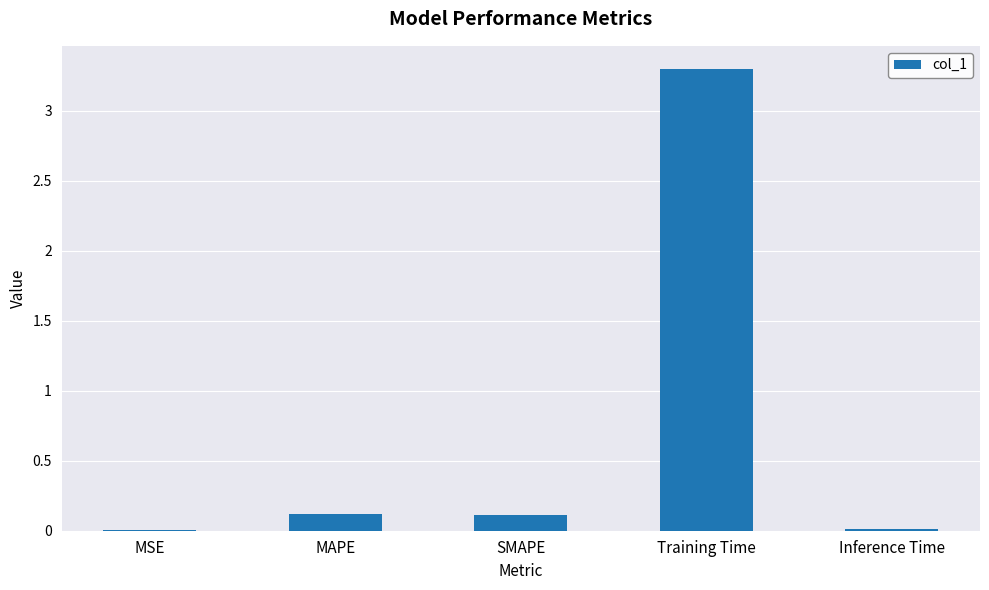

What value does the data have at Training Time?

3.3